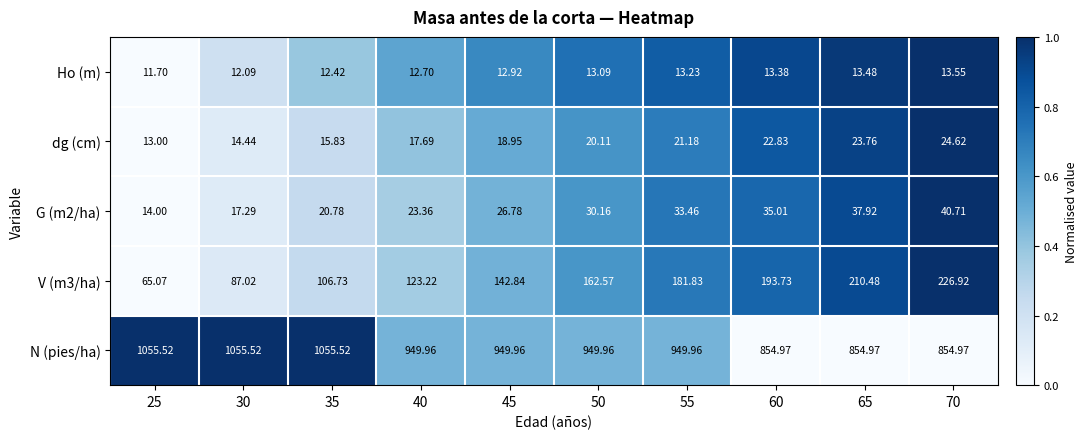

Which series changed the most between 45 and 65?

N (pies/ha)